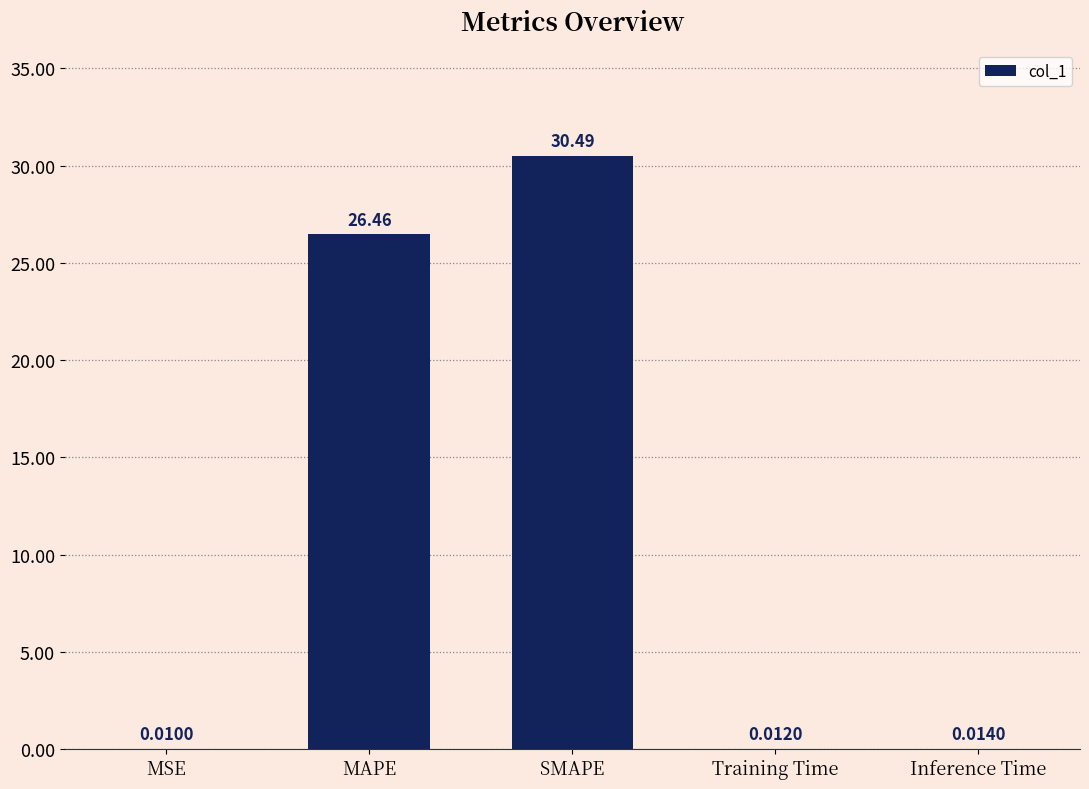

The value at SMAPE is 54.2. True or false?

False